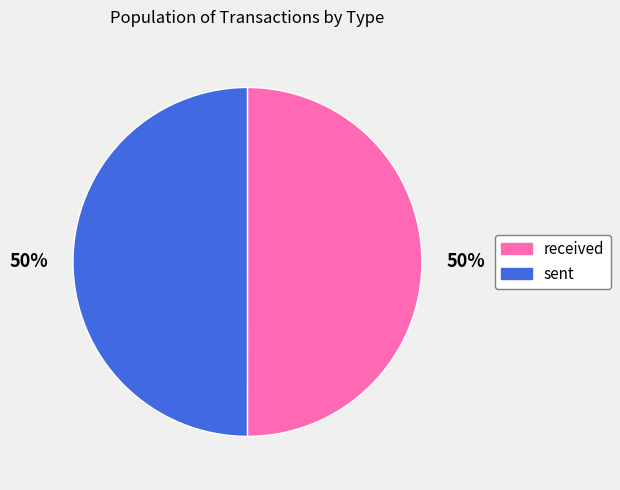

To the nearest percent, what is the average slice percentage?

50%